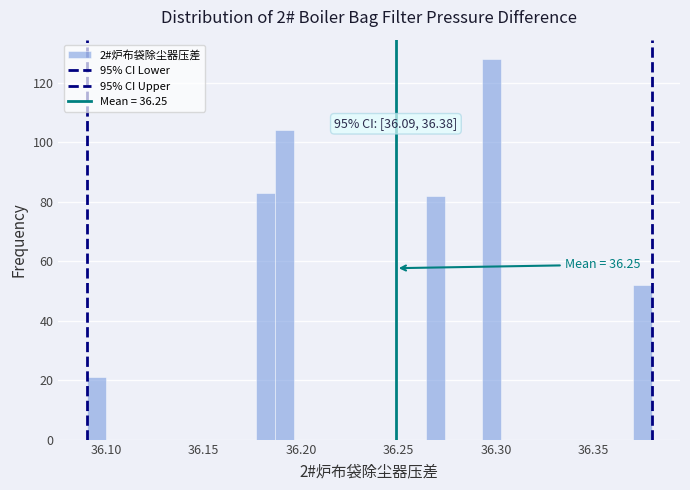

Read against the x-axis, roughly where is the centre of the tallest bar?

36.300